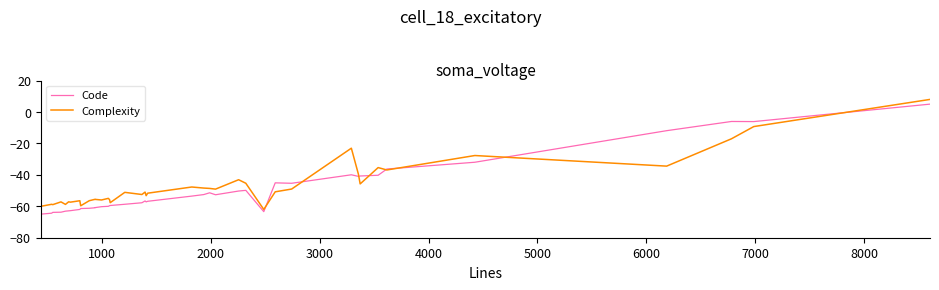

How many lines are shown in the chart?

2